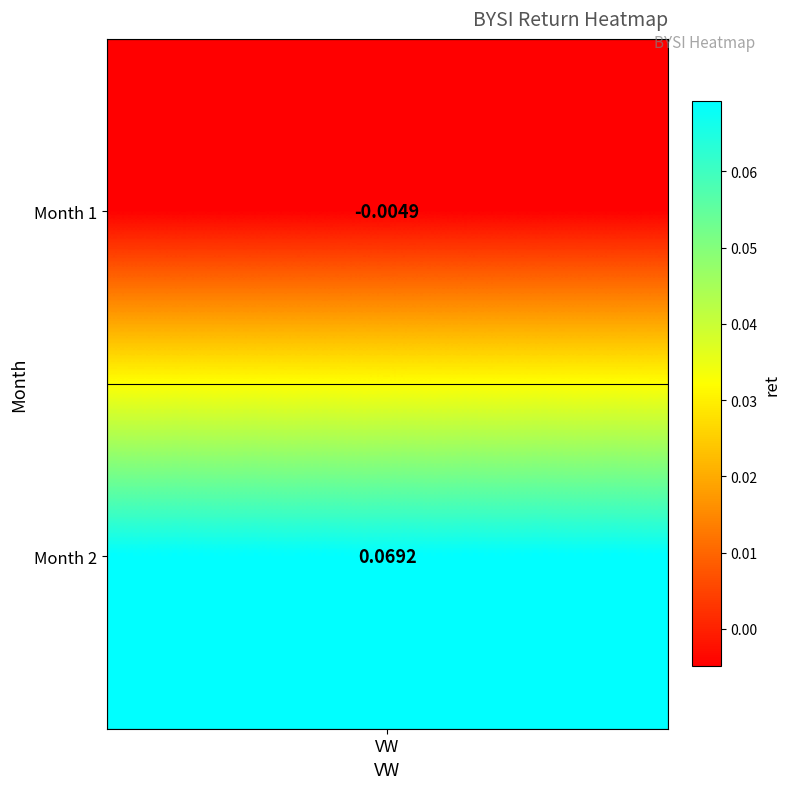

What is the difference between the maximum and minimum values?

0.1